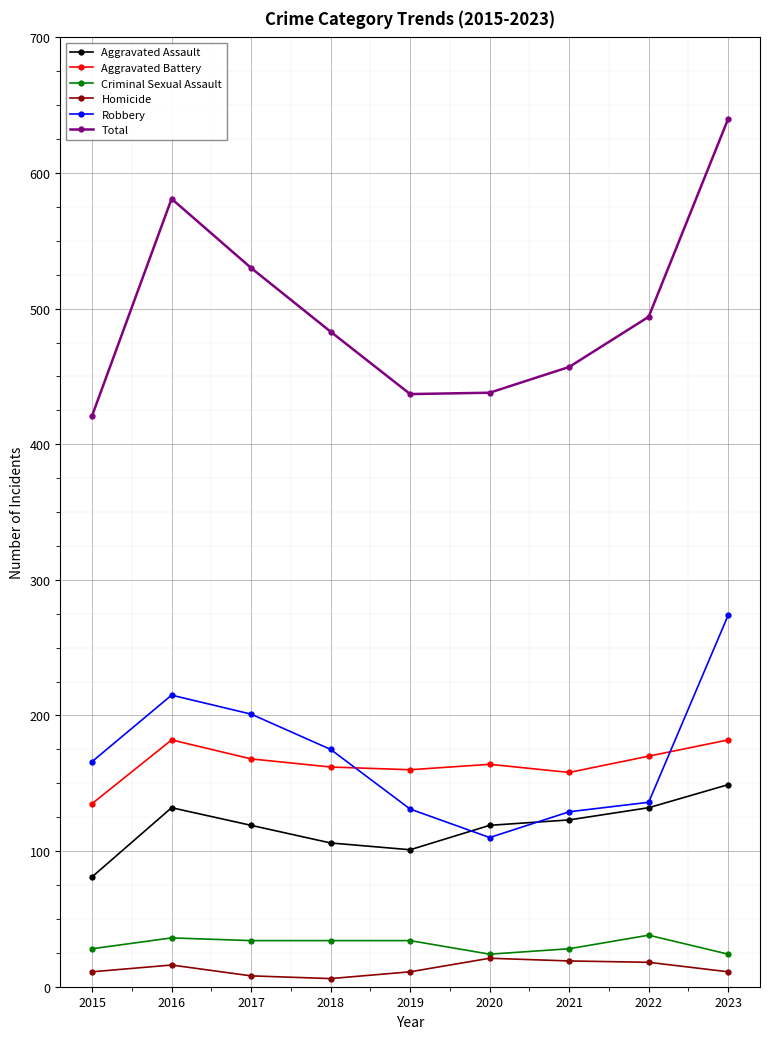

True or false: Robbery has a value of 111 at 2023.

False